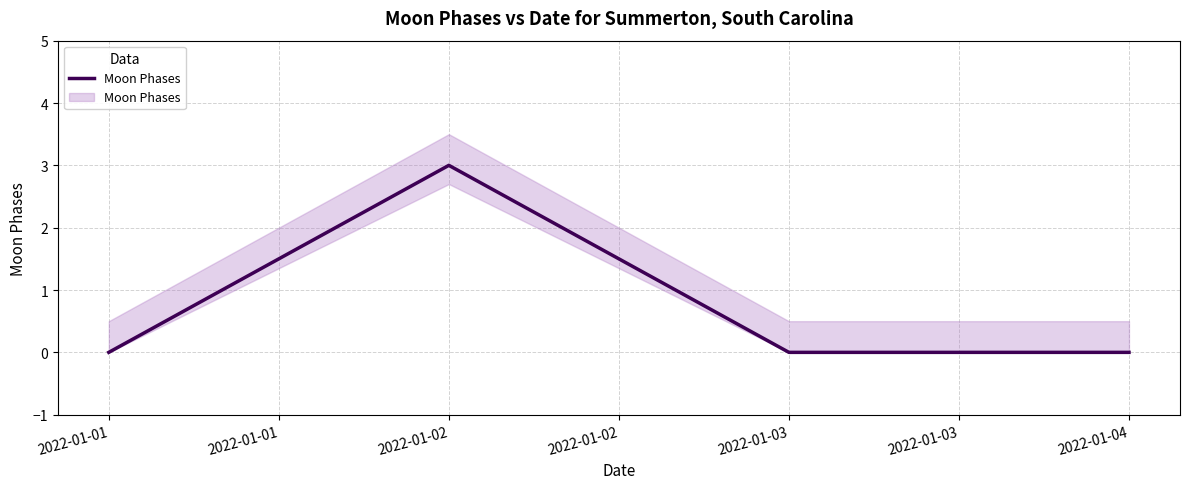

True or false: the data has more than 1 interior local peaks.

False